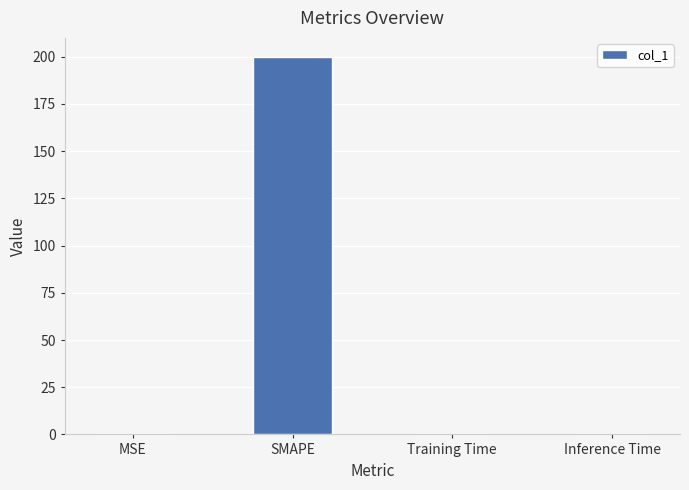

The value at Training Time is 0.0. True or false?

True